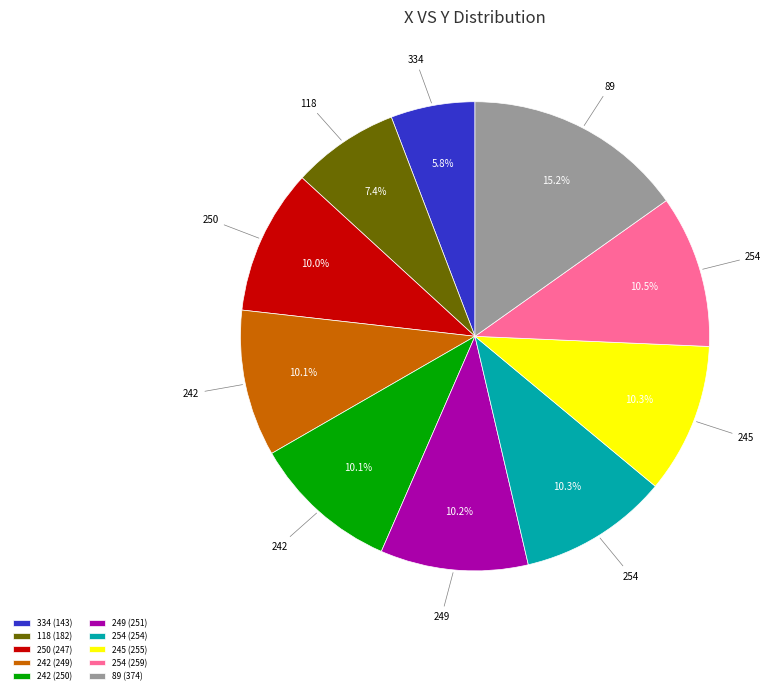

Does 254 (259) represent more than half of the total?

No